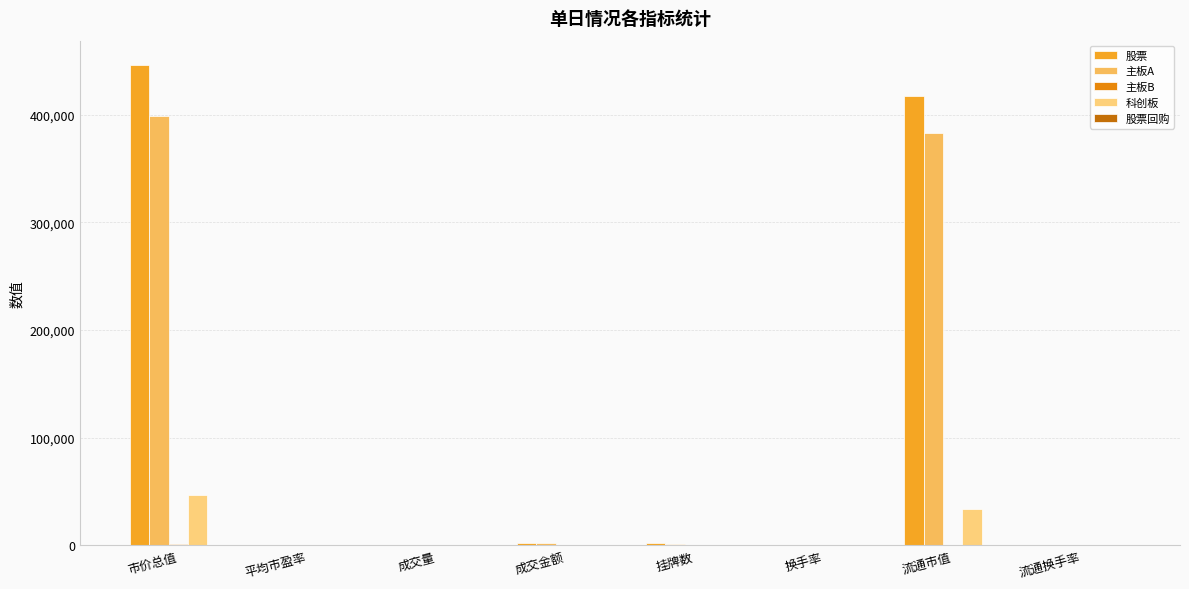

What is the value of the 科创板 bar at the 2nd from the left?

31.3